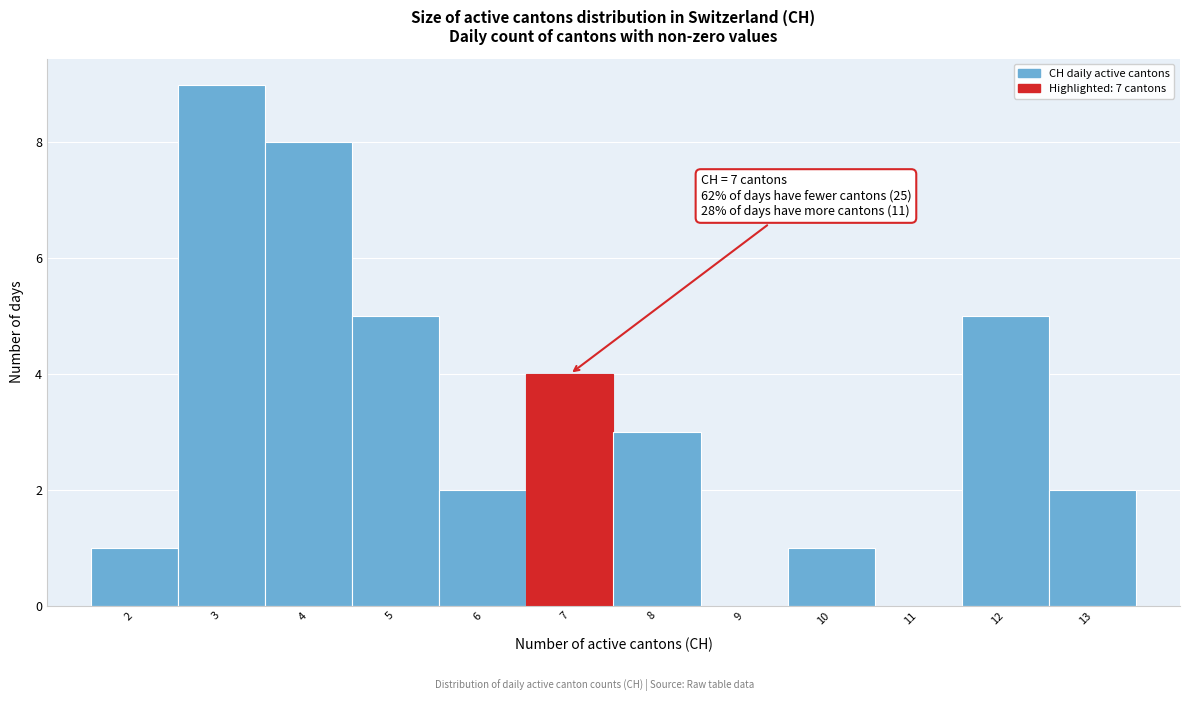

Over which range of the x-axis is the bar tallest?

2.5 to 3.5